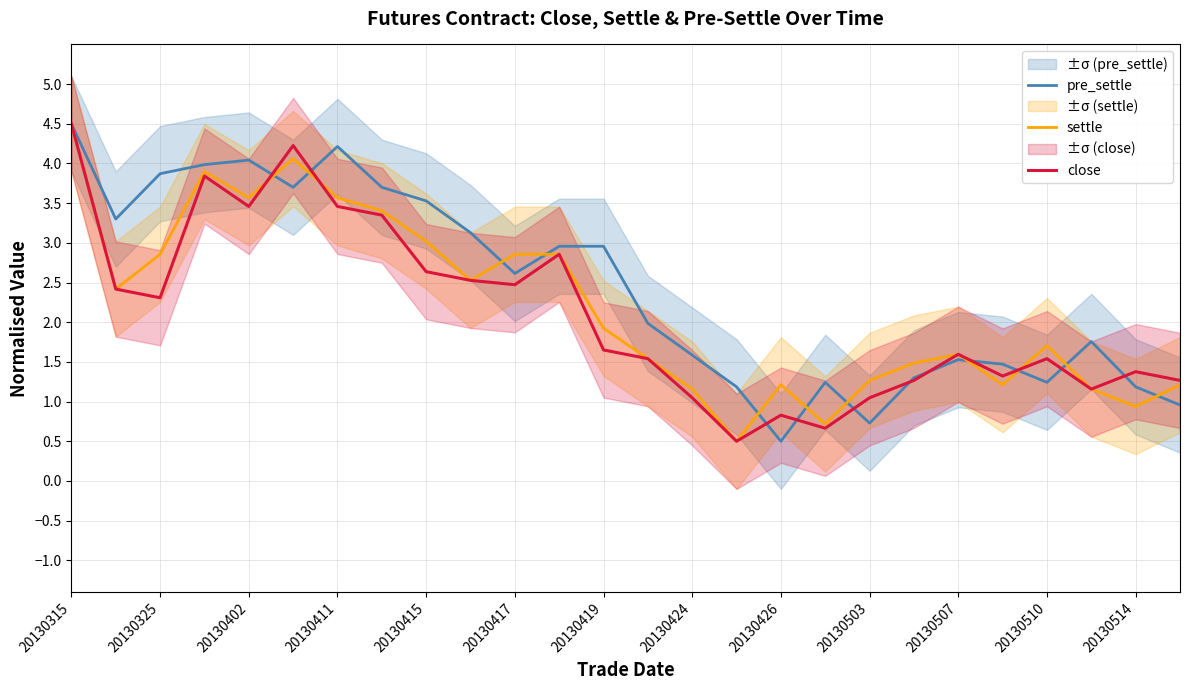

Which series ends up on top after the final intersection of pre_settle and settle?

settle